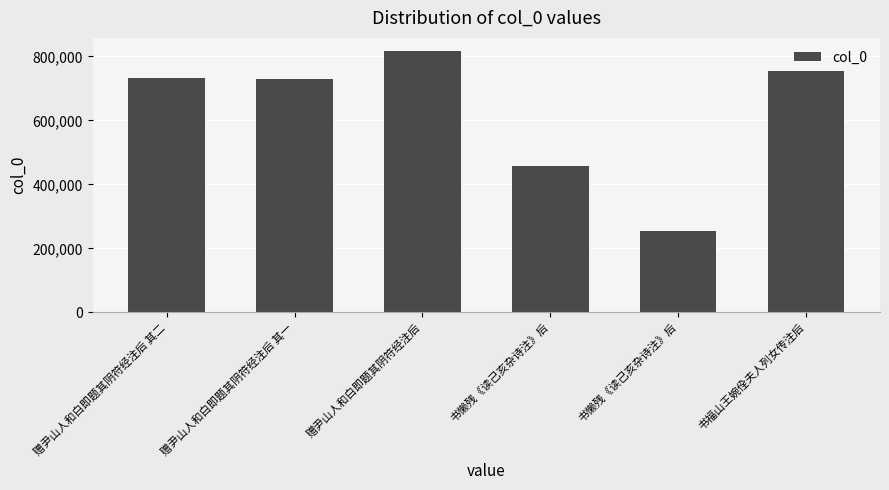

Is it true that the value at 赠尹山人和白即题其阴符经注后 is 816932?

True